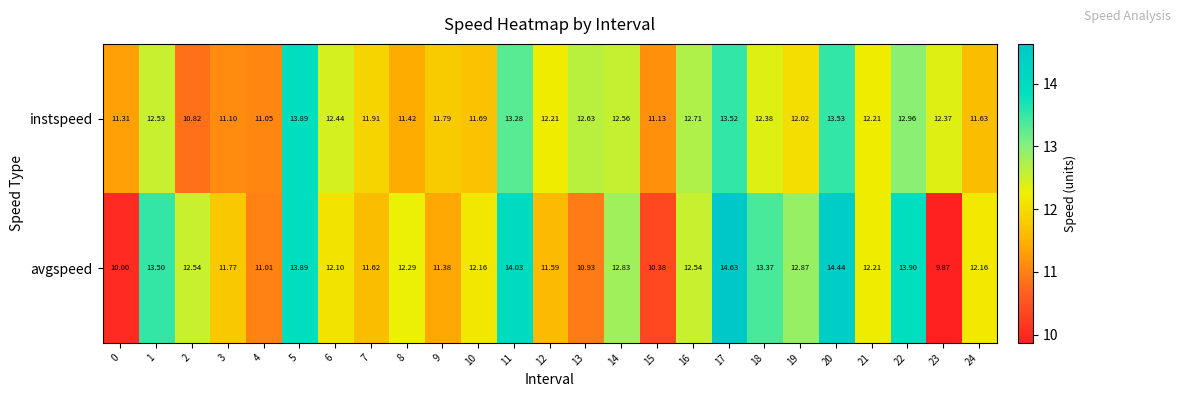

How many values in the avgspeed series are below 12?

9